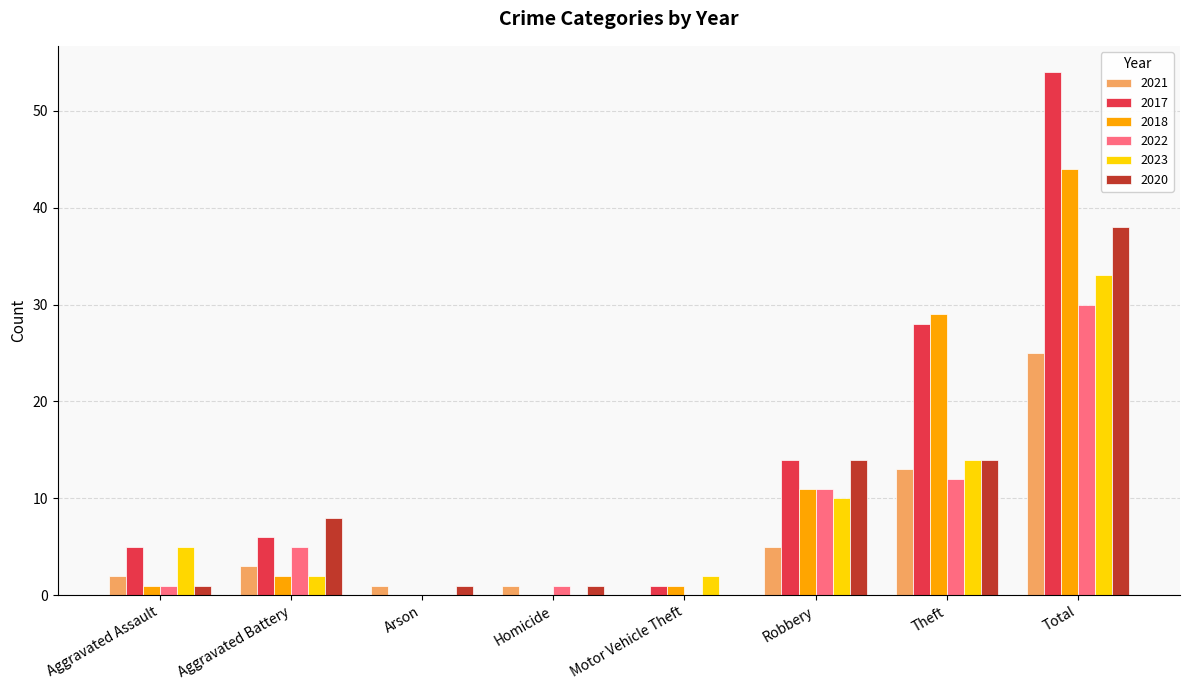

Which label corresponds to the largest value in the chart?

Total